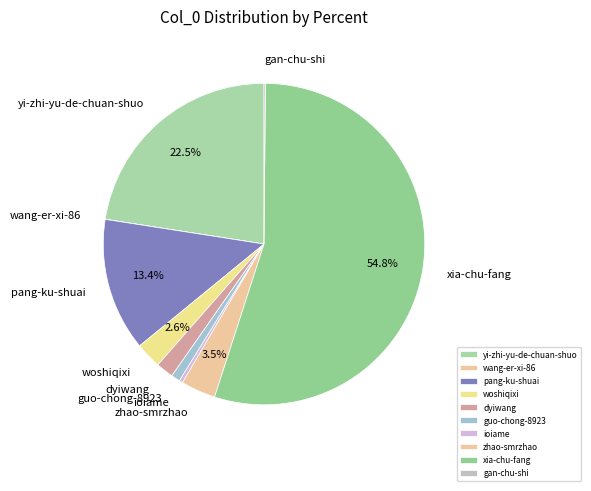

Which slice is the largest?

xia-chu-fang